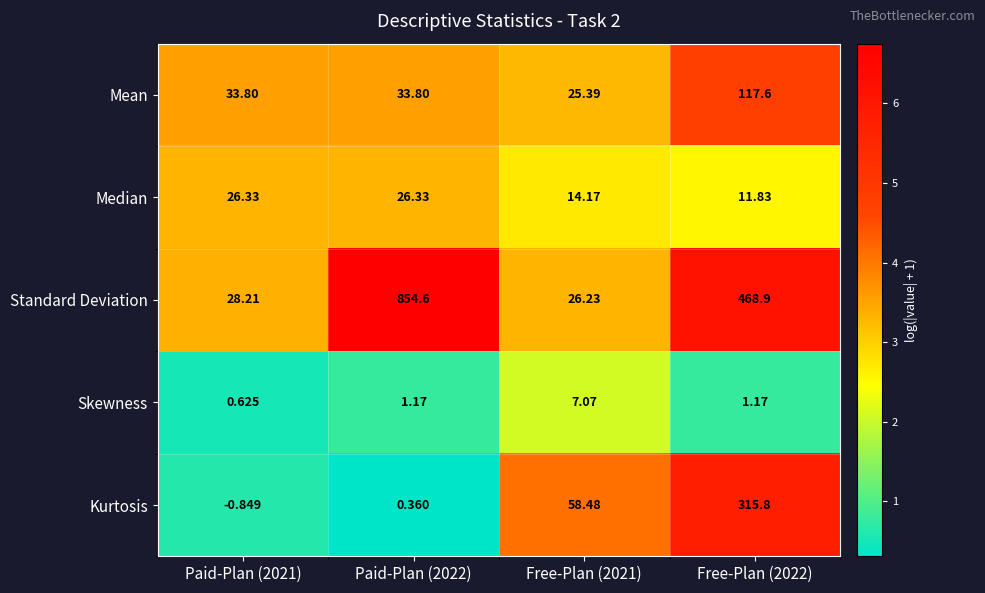

How many data points in Skewness are less than 1?

1